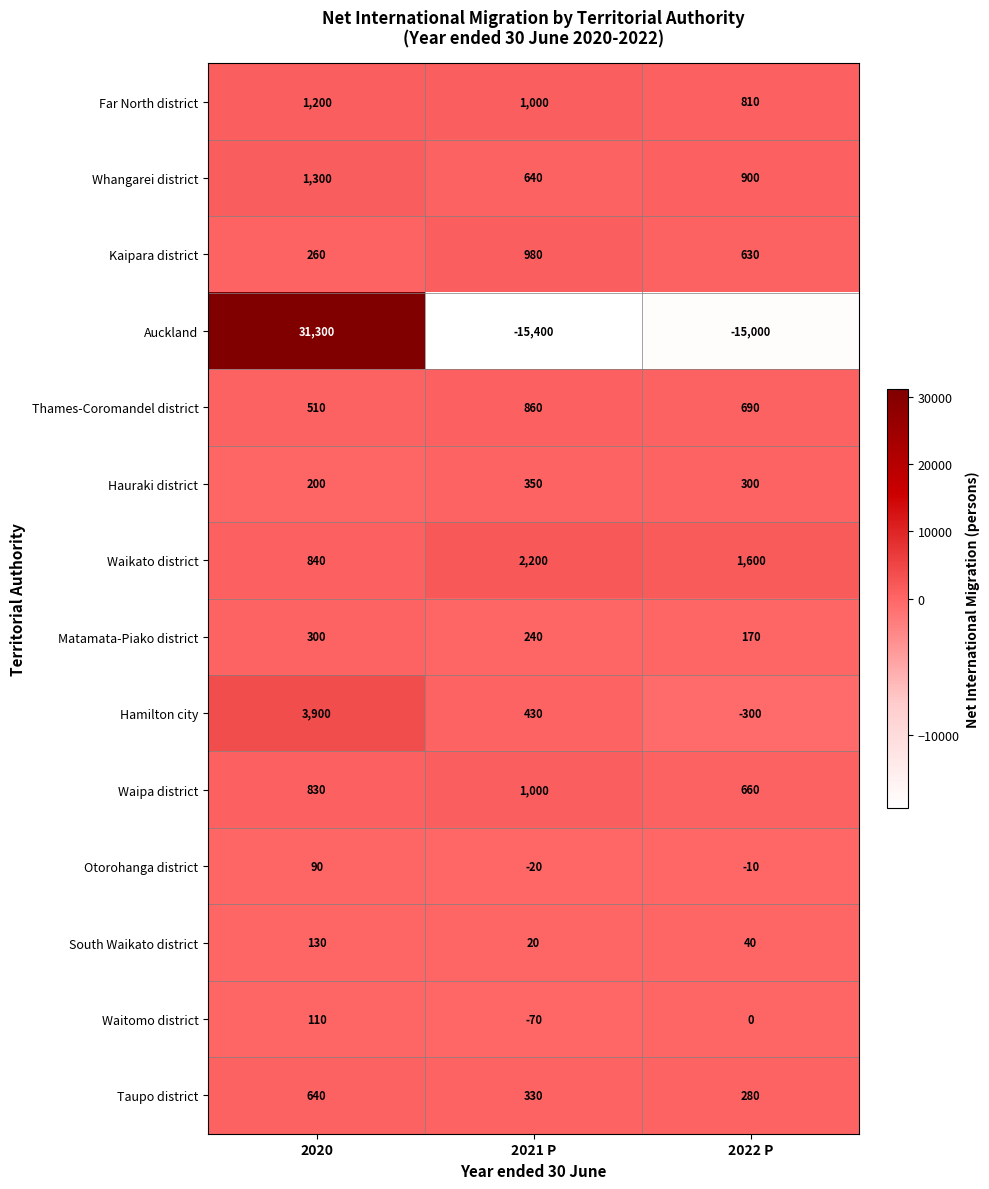

True or false: Waikato district has a value of 622 at 2022 P.

False